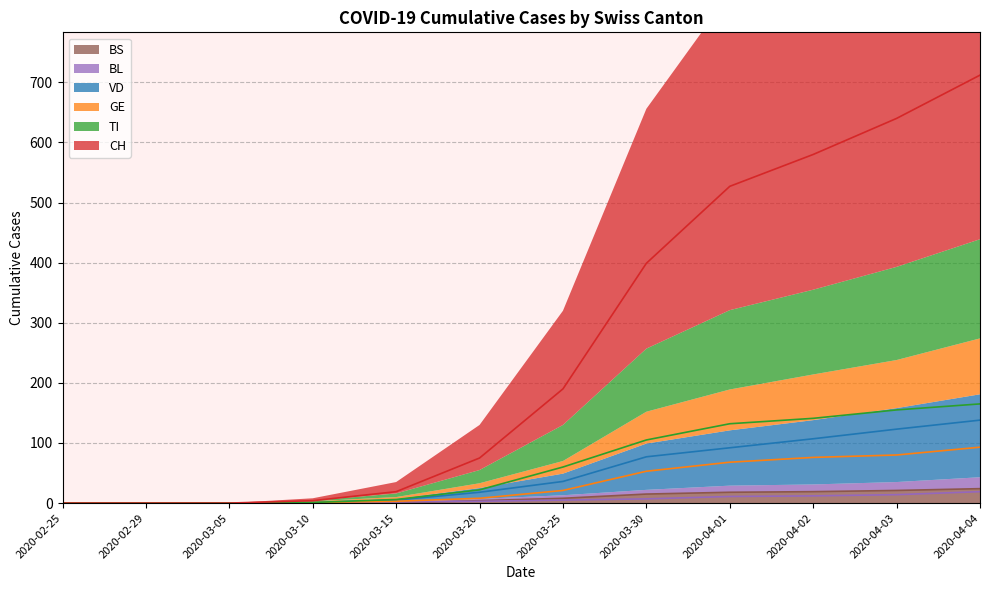

What is the label of the 1st point from the right?

2020-04-04